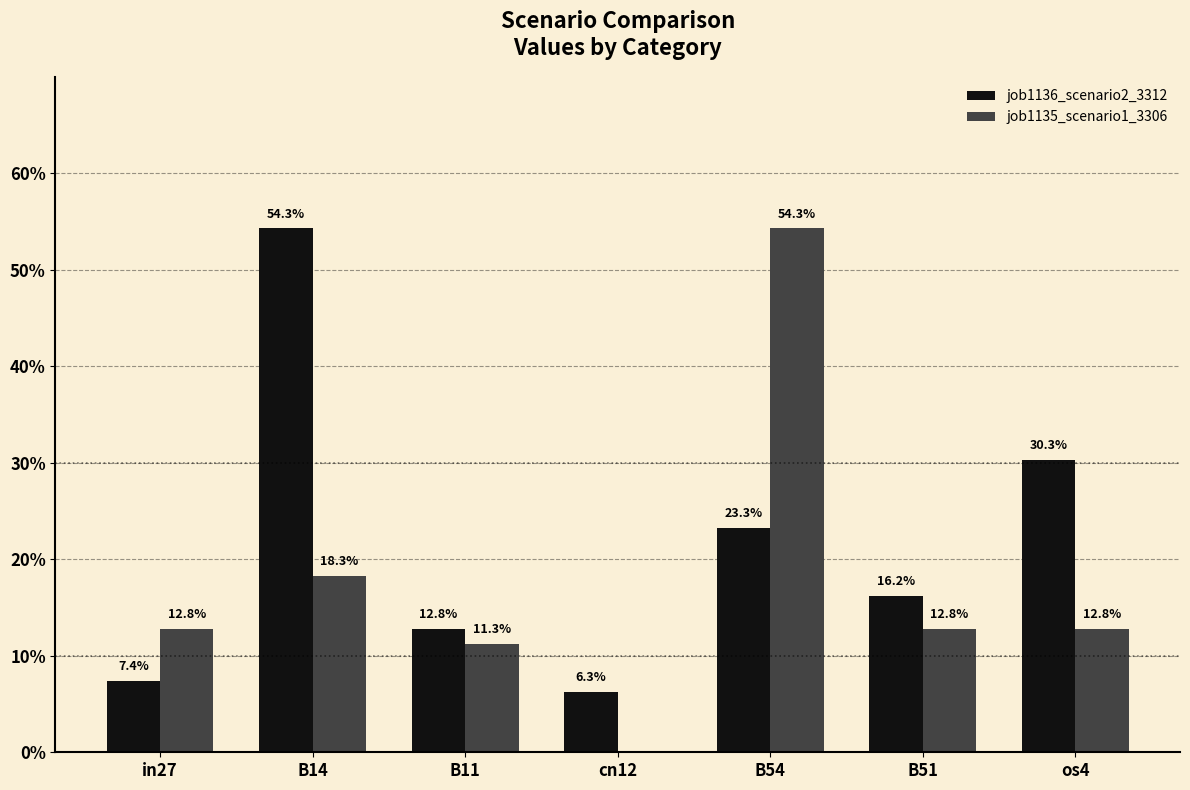

What are all the series names shown in the legend?

job1136_scenario2_3312, job1135_scenario1_3306